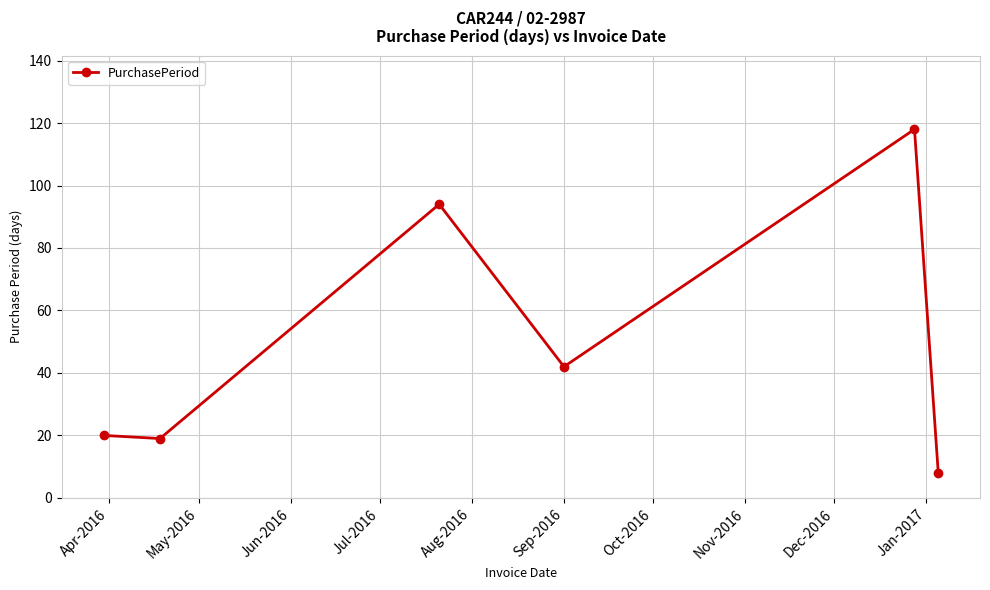

What is the value of the 5th point from the left?

118